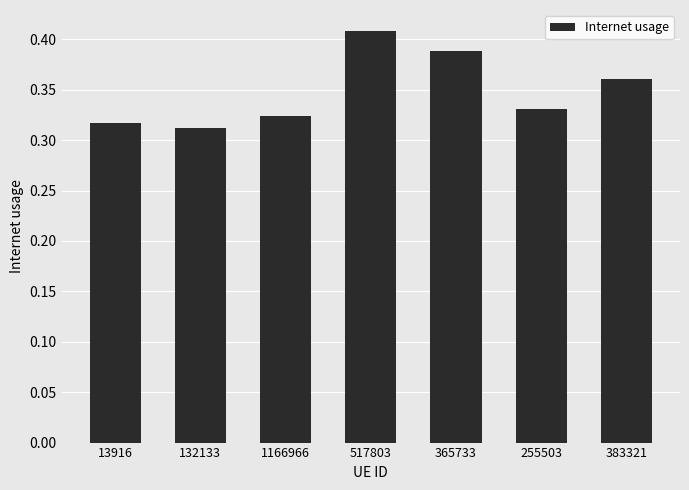

What is the sum of the values at 132133 and 255503?

0.6